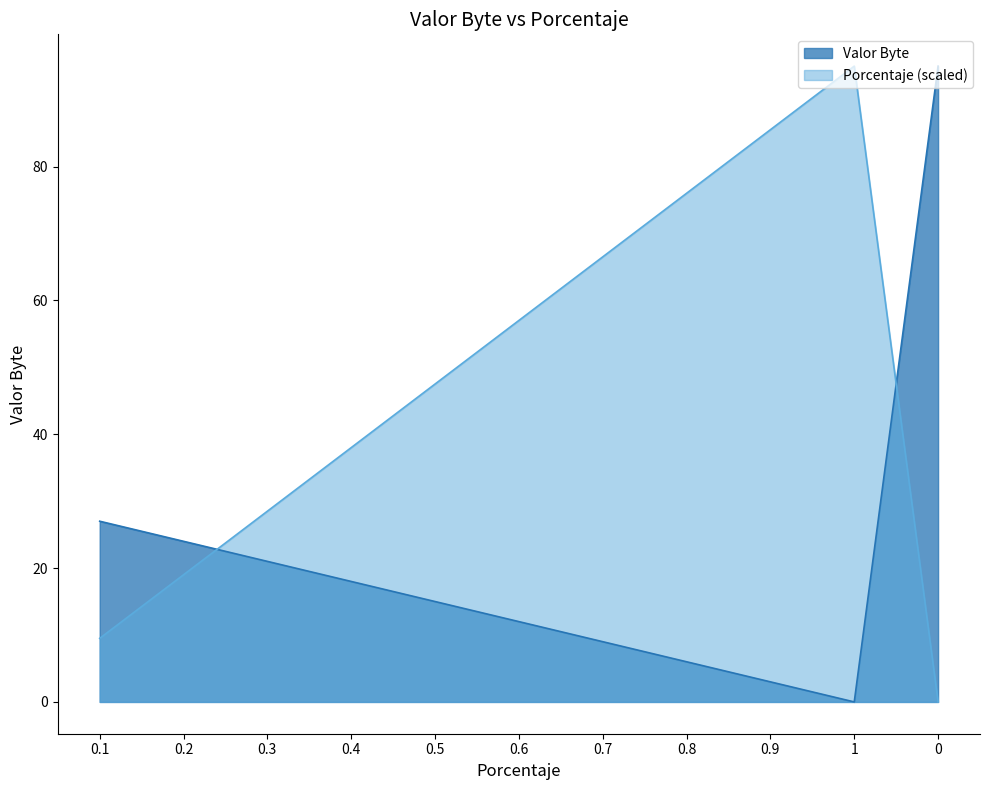

What is the difference between the maximum and second lowest values in the Porcentaje series?

85.5